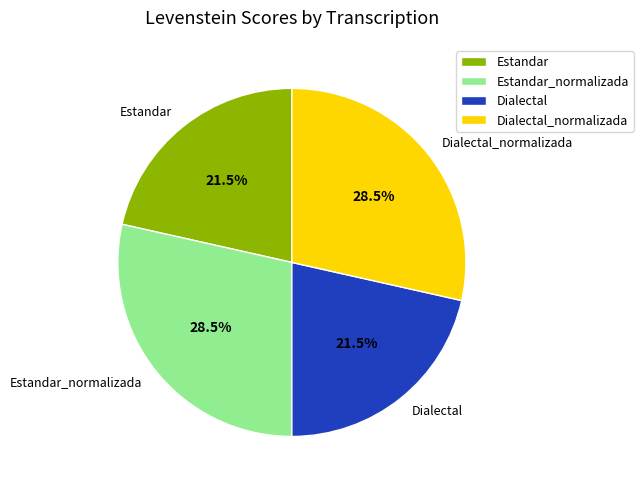

Is there any slice that represents more than half of the pie?

No